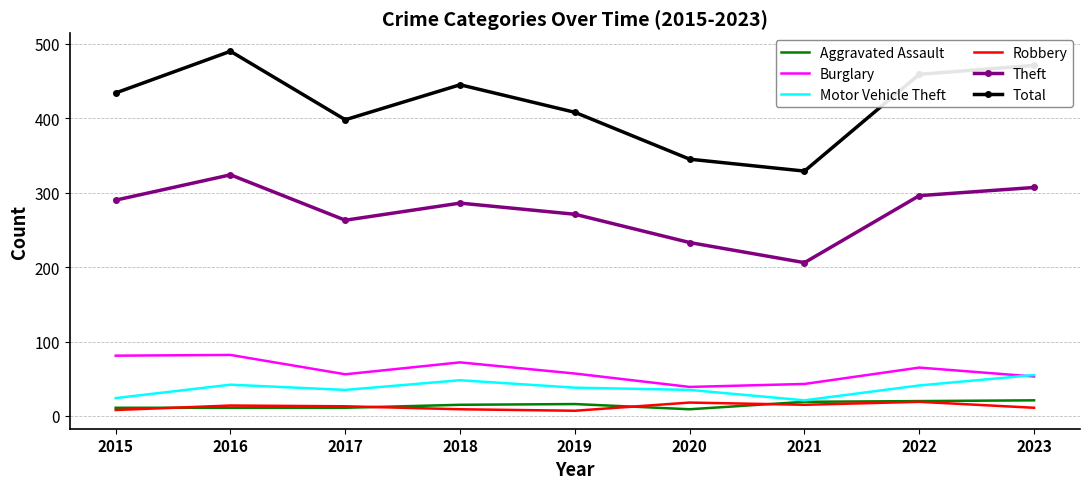

Where is the first local minimum for Motor Vehicle Theft?

2017